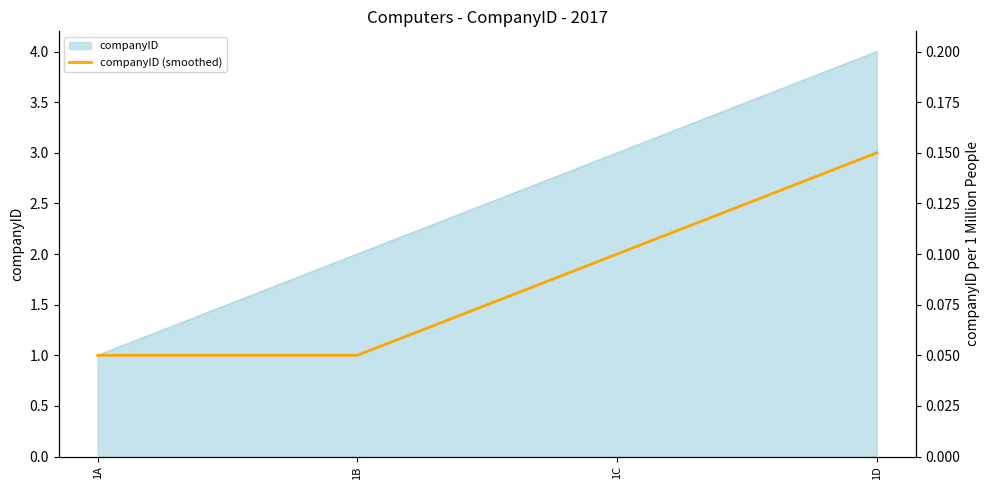

What is the change in value from 1B to 1C?

+1